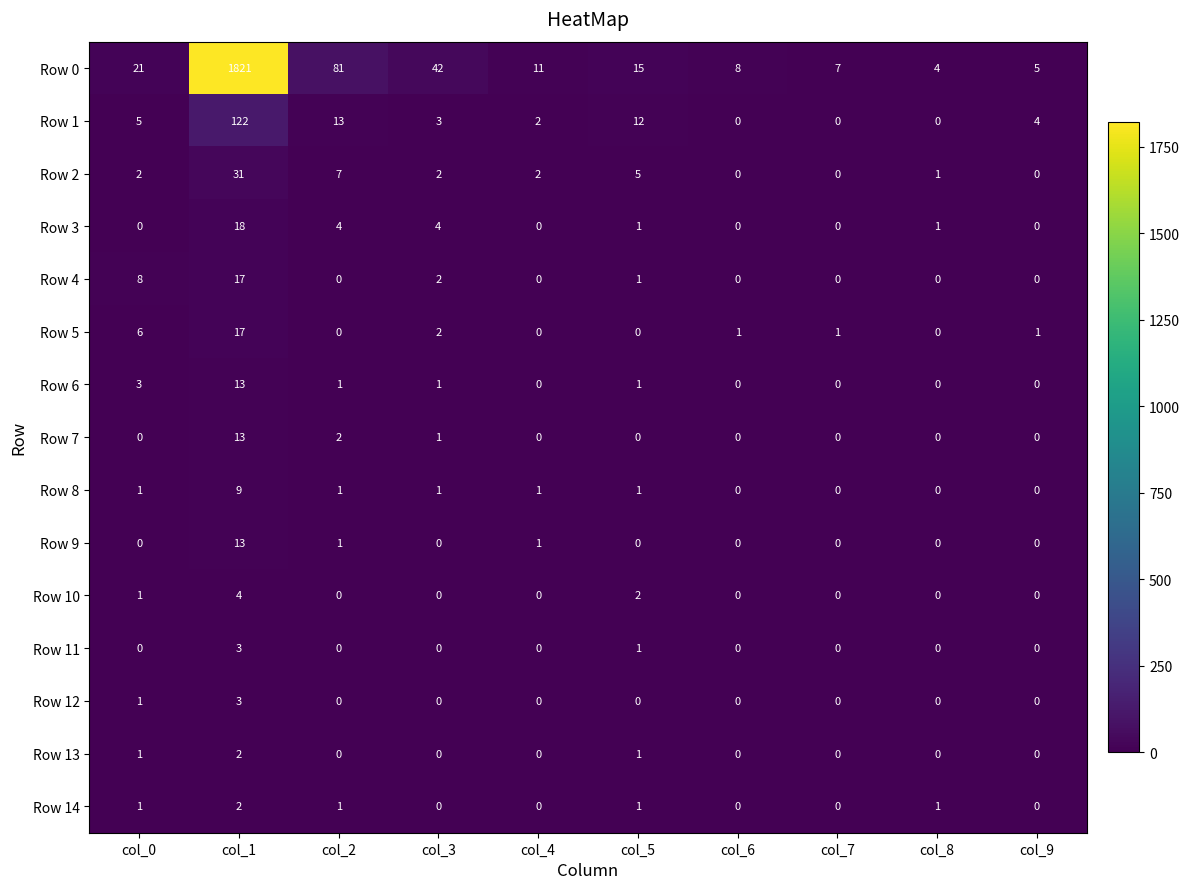

Which series has the largest range (max minus min)?

Row 0